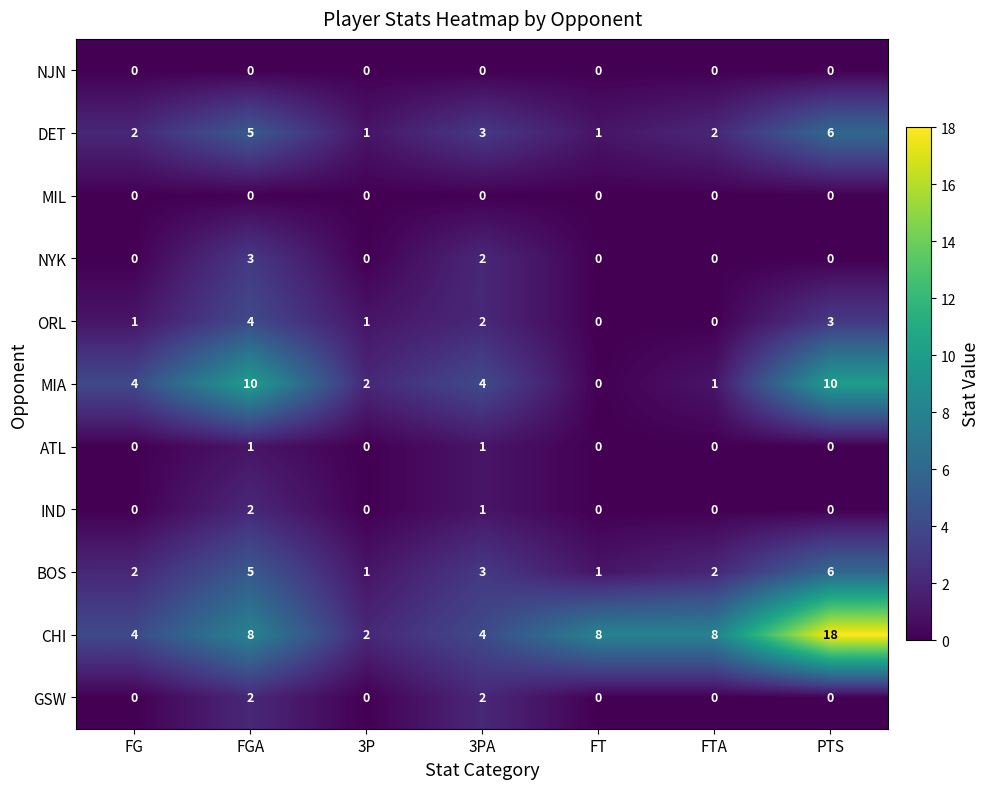

Count the BOS values in the range 1 to 5.

6